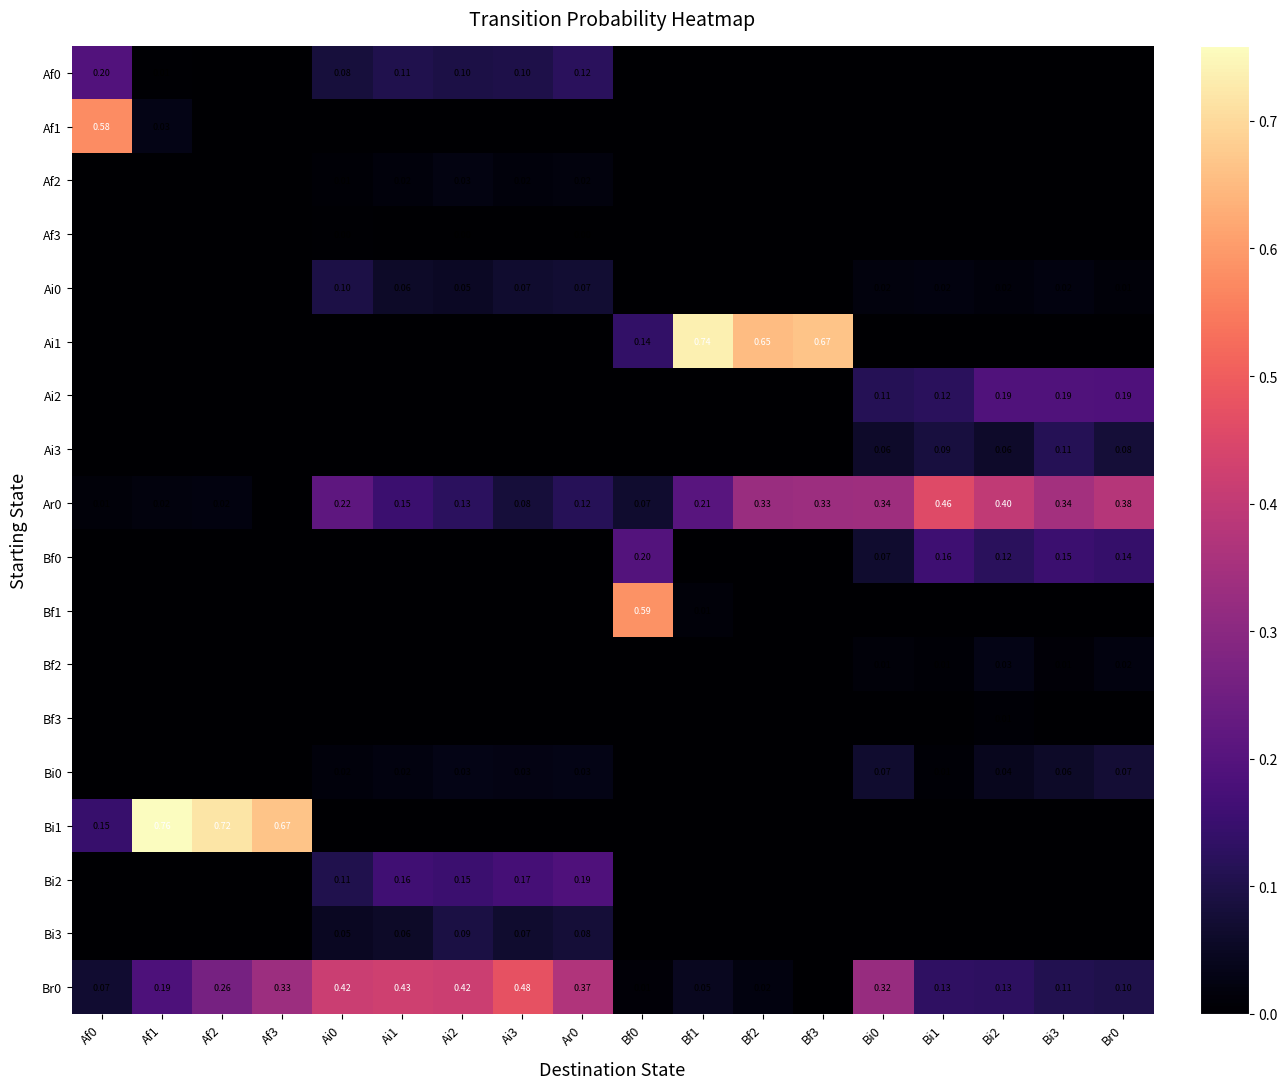

Which category has the lowest value in the Bi1 series?

Ai0